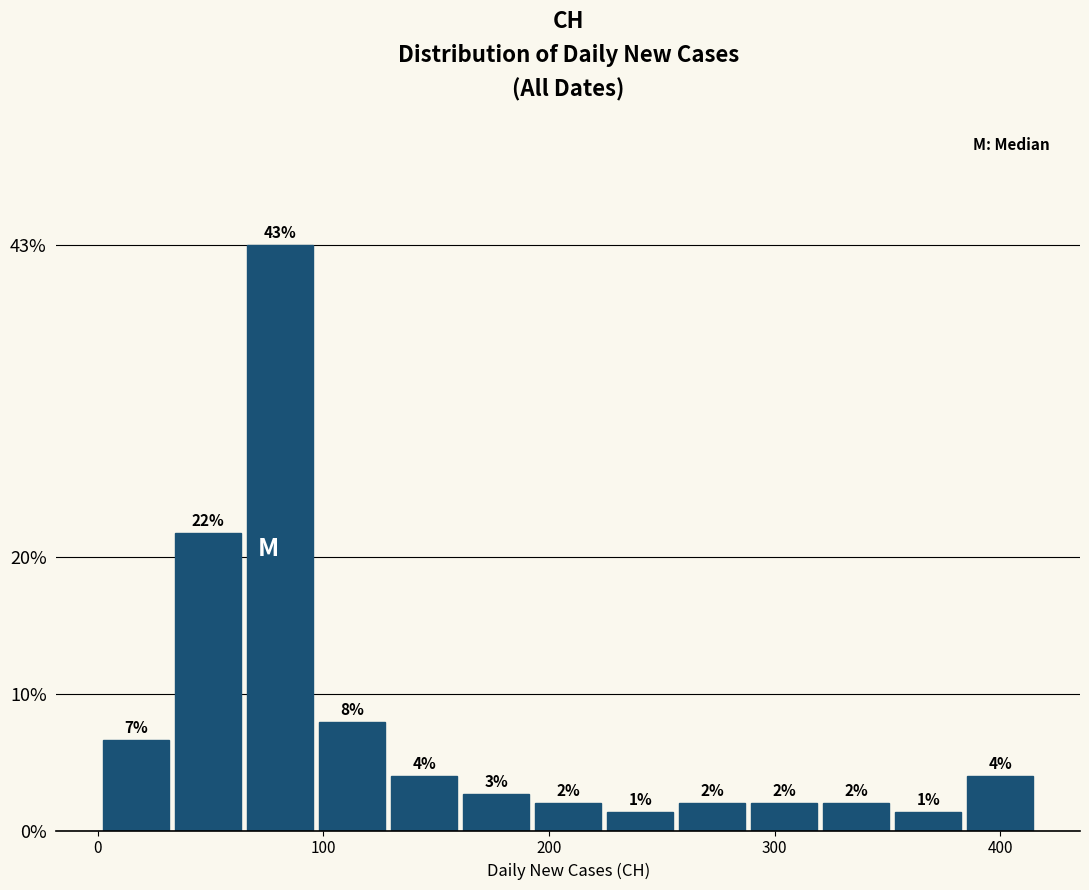

Read against the x-axis, roughly where is the centre of the tallest bar?

80